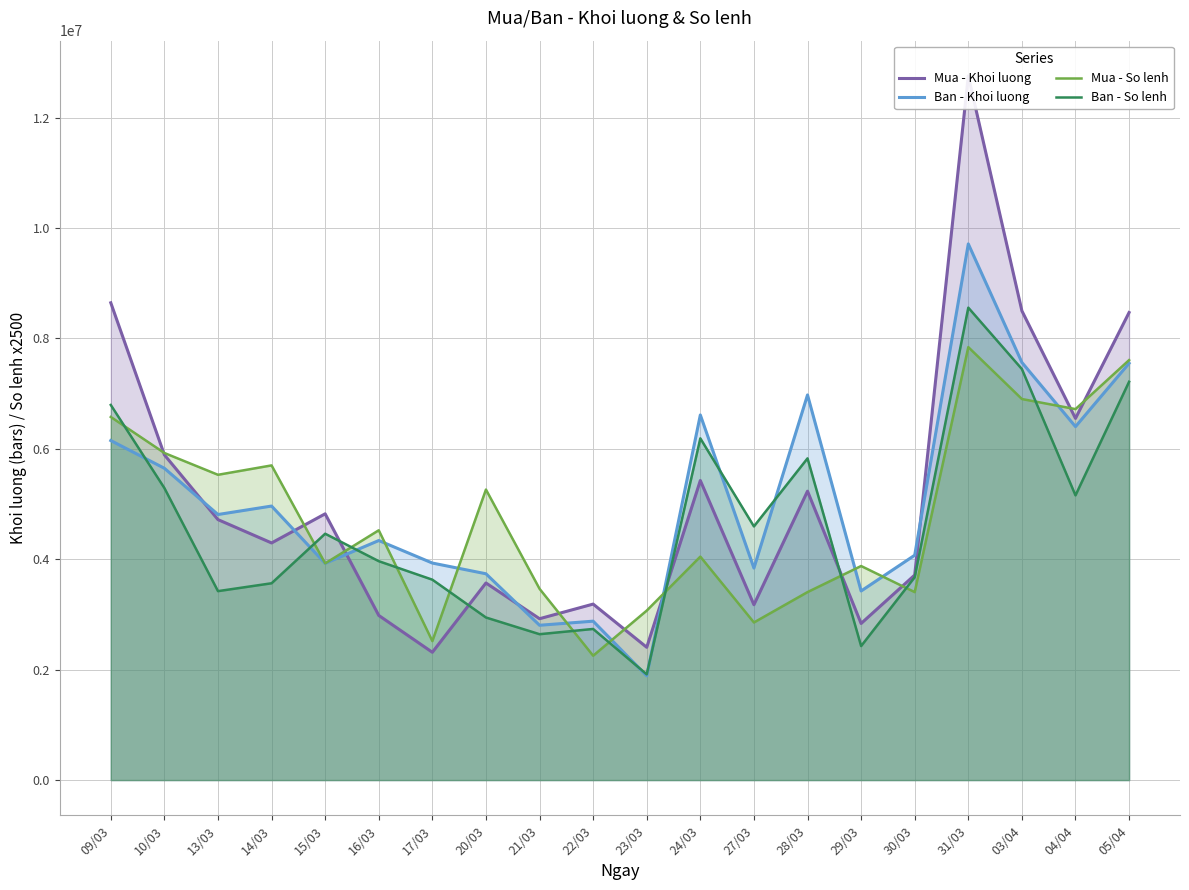

What is the difference between the Ban - Khoi luong values at 22/03 and 09/03?

3272000